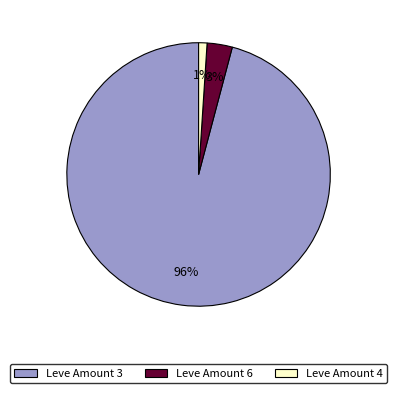

Count the number of slices in the pie.

3